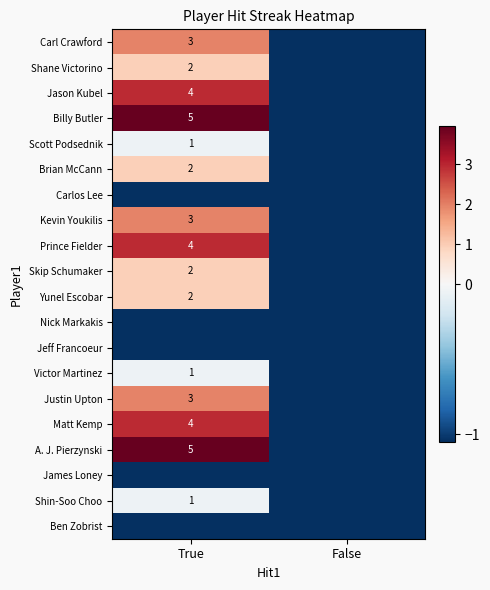

Is the value of Billy Butler at True greater than the value of Shin-Soo Choo at True?

Yes